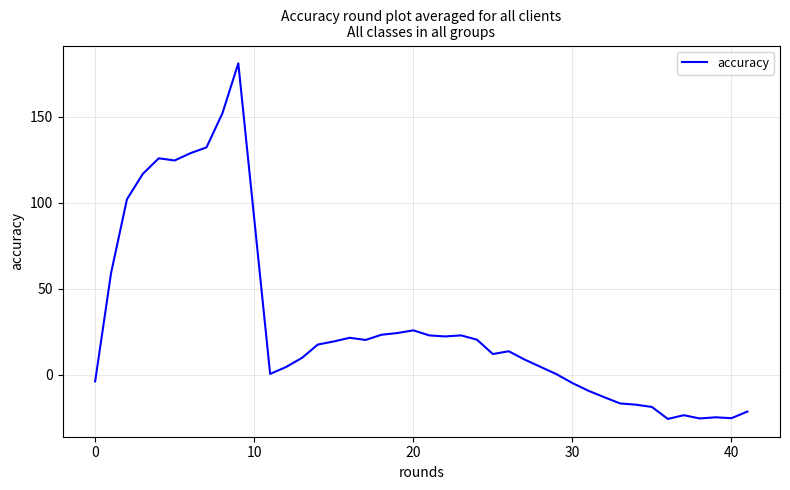

What is the maximum value shown in the chart?

180.9